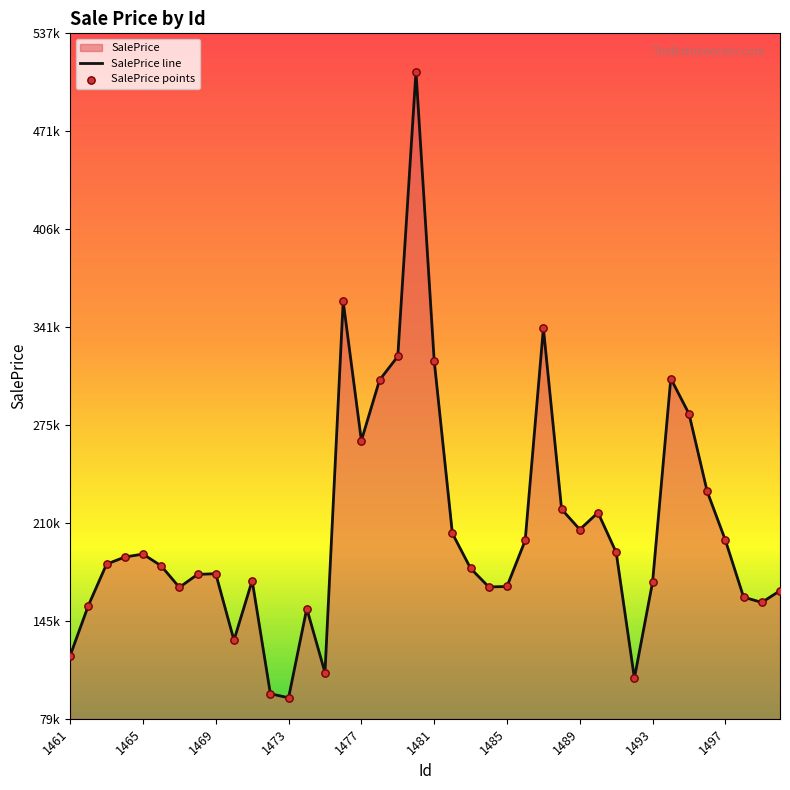

At how many categories does at least one series exceed 376531?

1